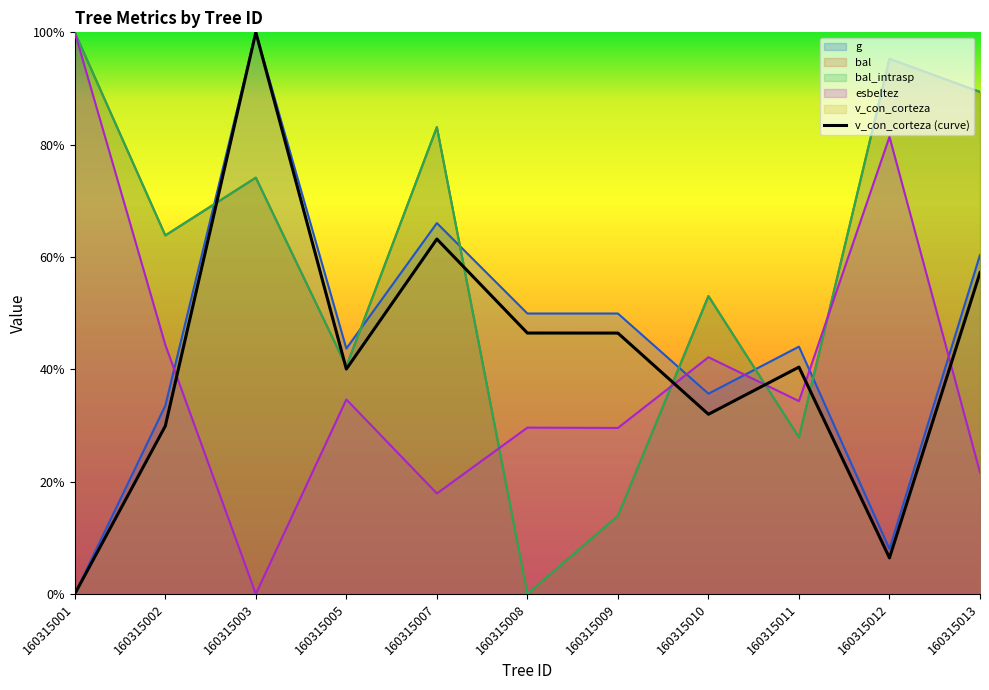

At which category does v_con_corteza reach its first local peak?

160315003